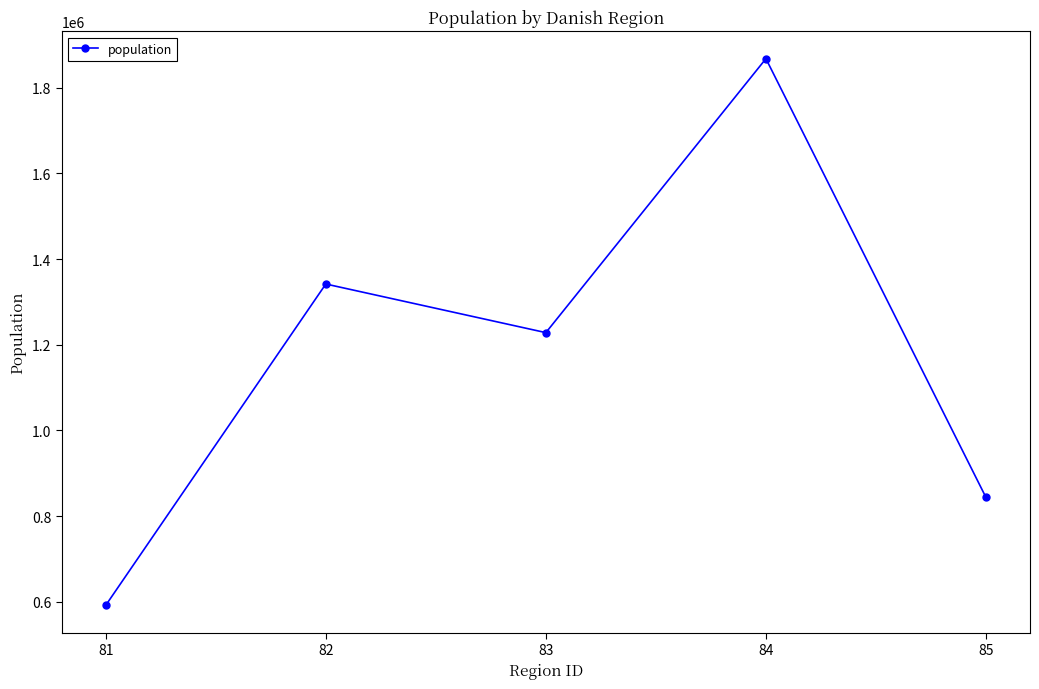

Is it true that the value at 81 is 591740?

True